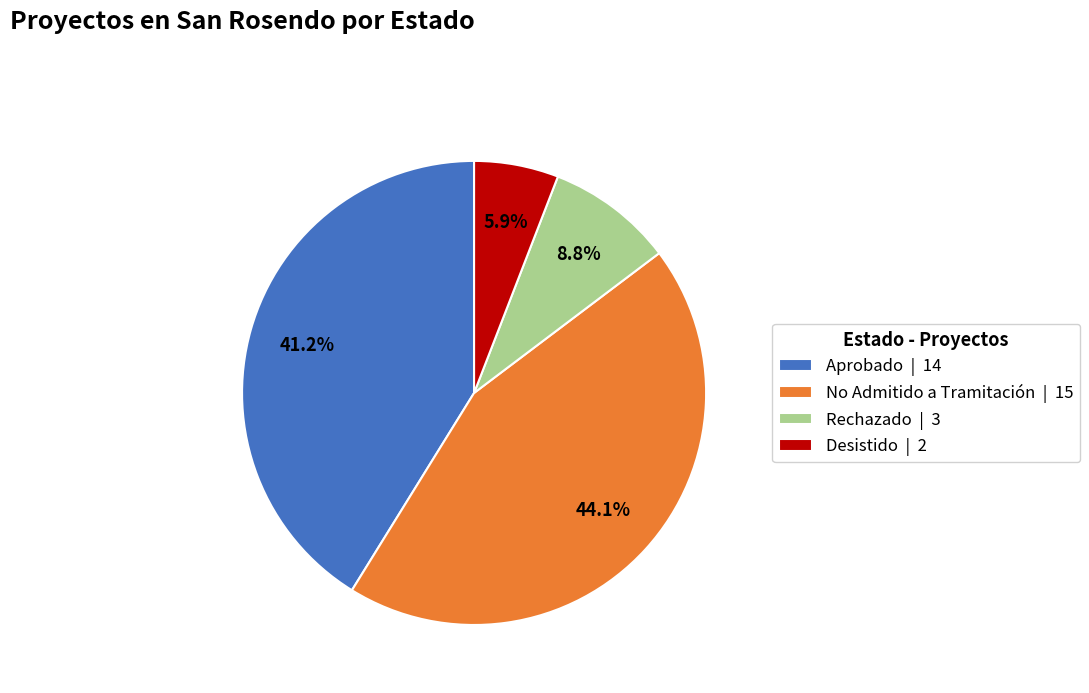

To the nearest percent, what is the difference between the Desistido and Aprobado slice percentages?

35%